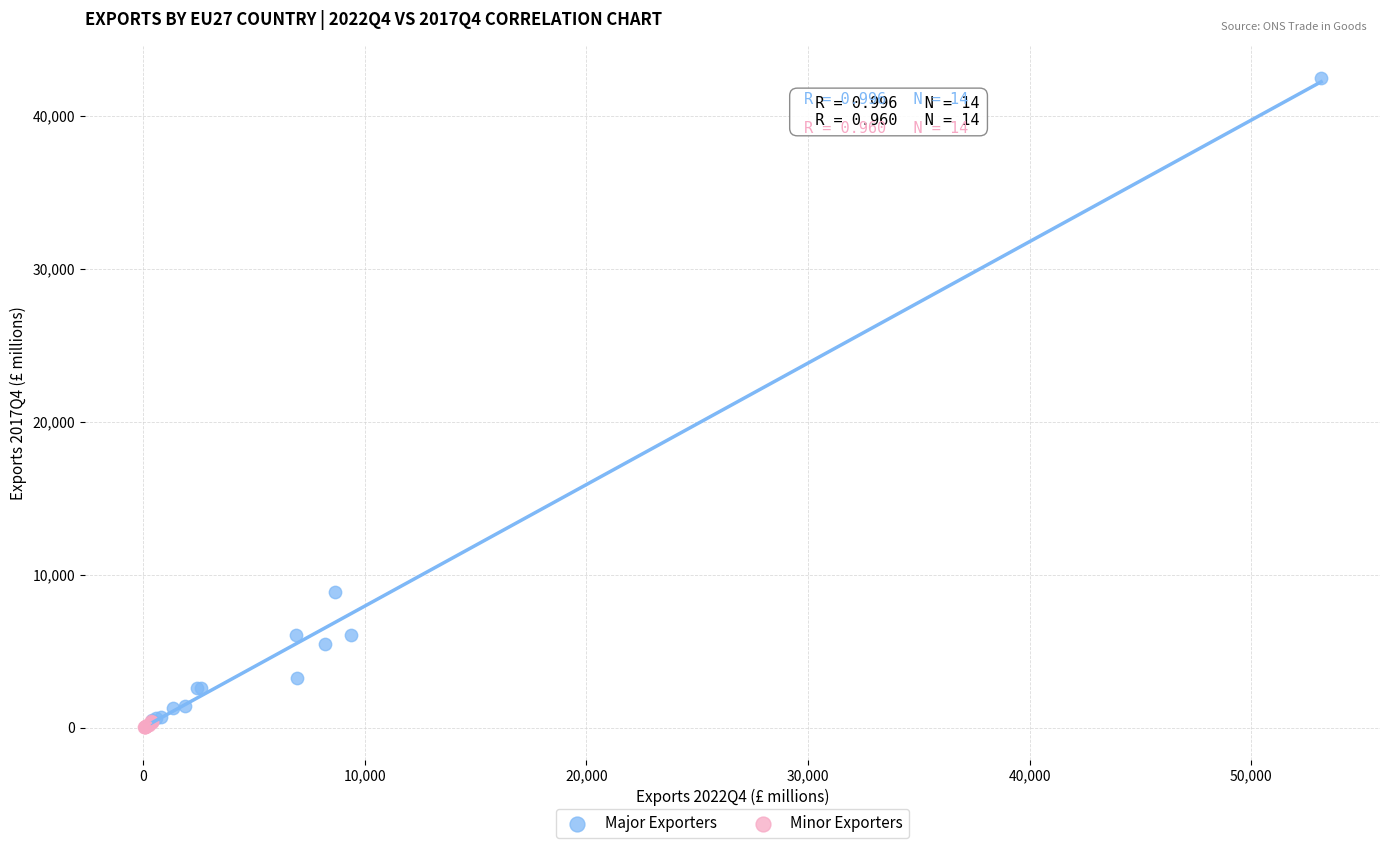

Which series contains the highest Y value?

Major Exporters